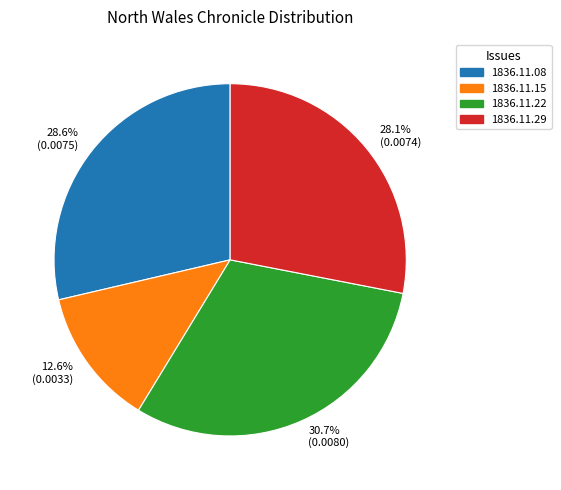

Rank the categories by value from lowest to highest.

1836.11.15, 1836.11.29, 1836.11.08, 1836.11.22